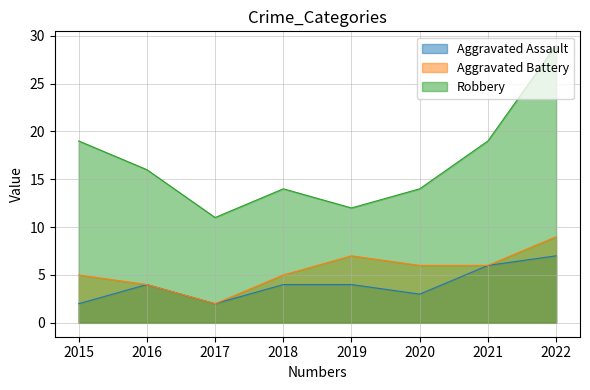

What is the spread (max minus min) of values at 2021?

13